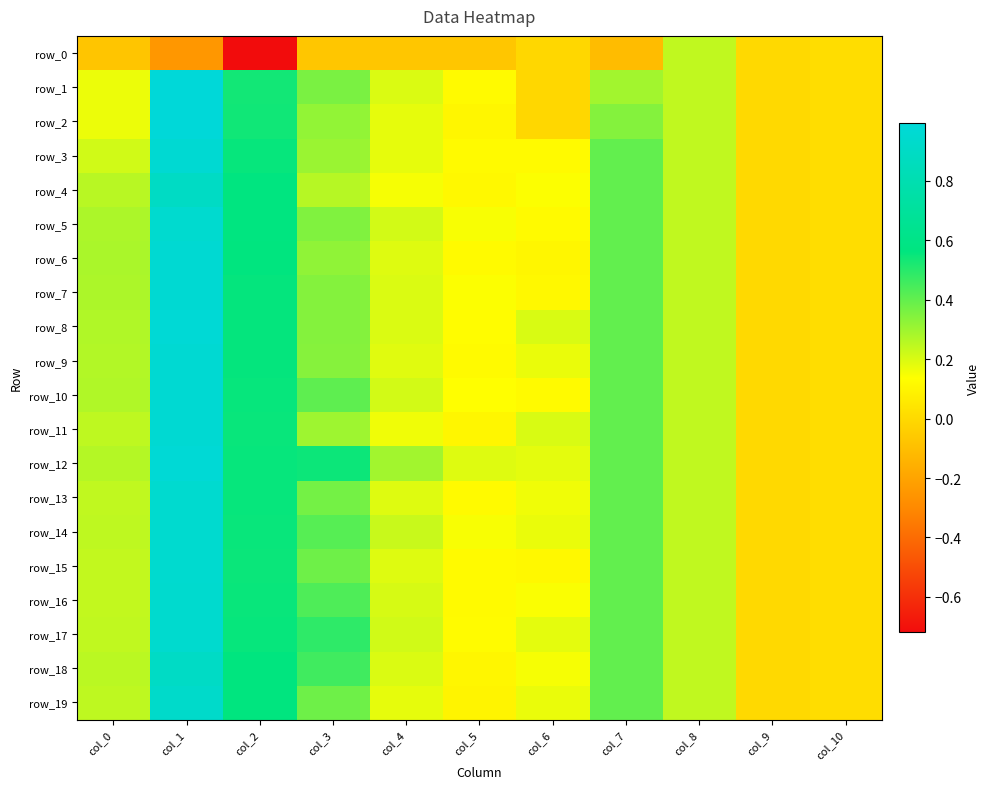

What is the sum of all row_11 values?

3.2